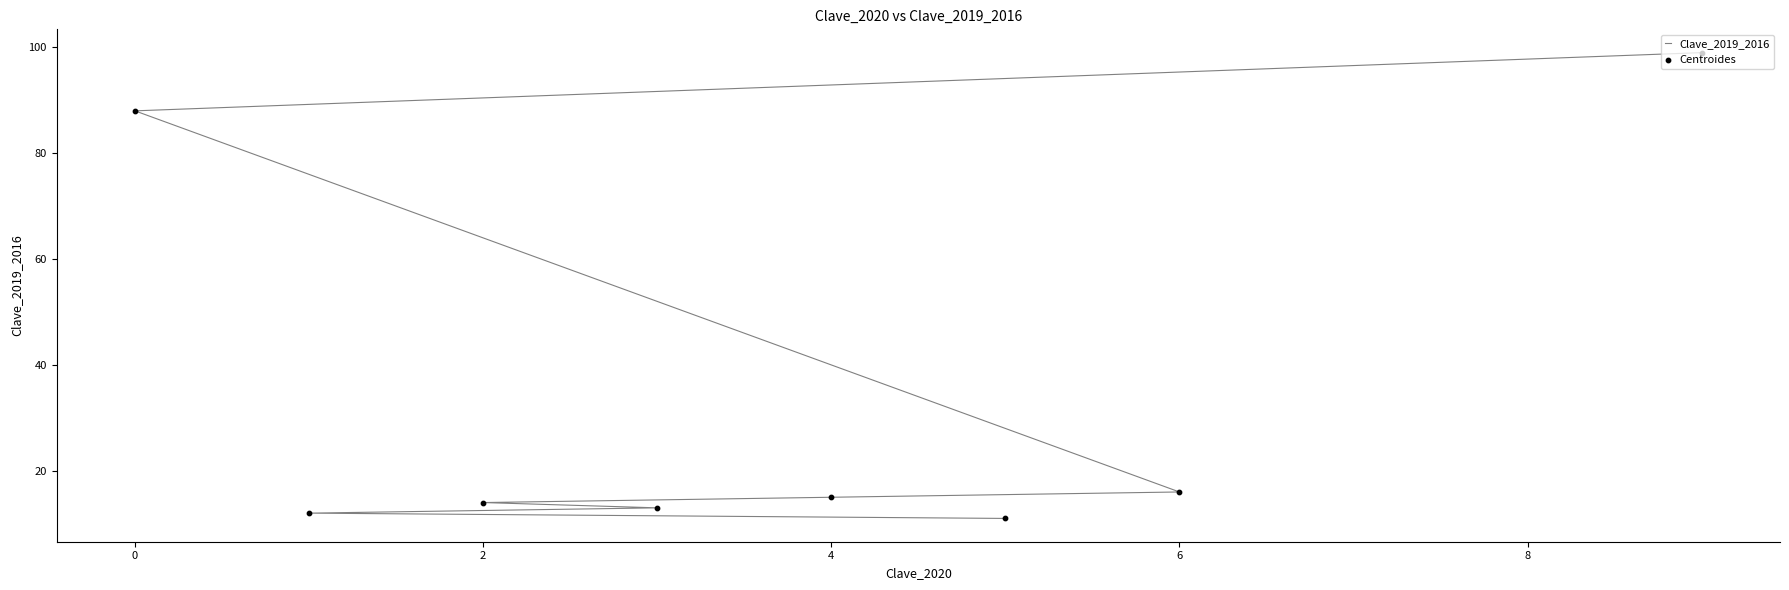

Which series has the largest Y range (max minus min)?

Clave_2019_2016